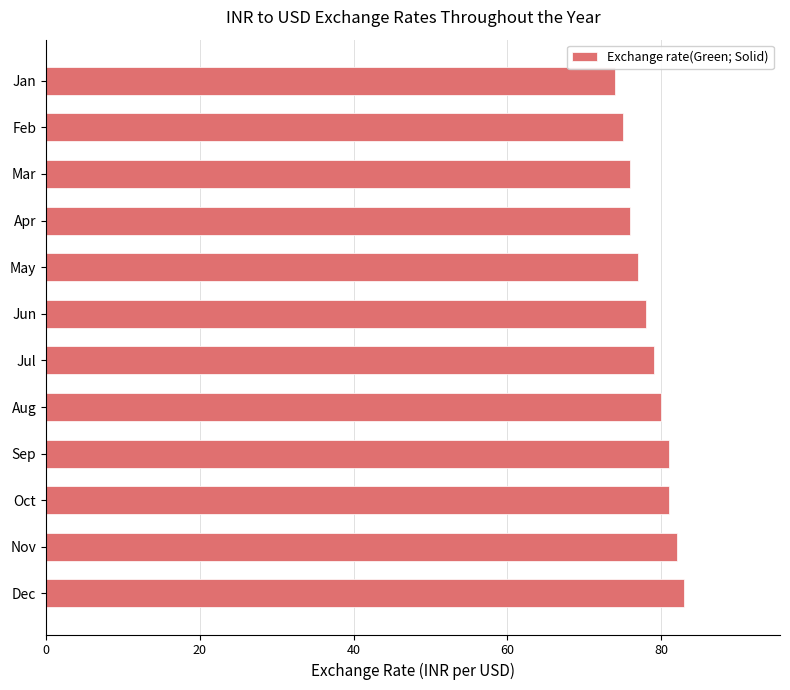

What is the difference between the maximum and minimum values?

9